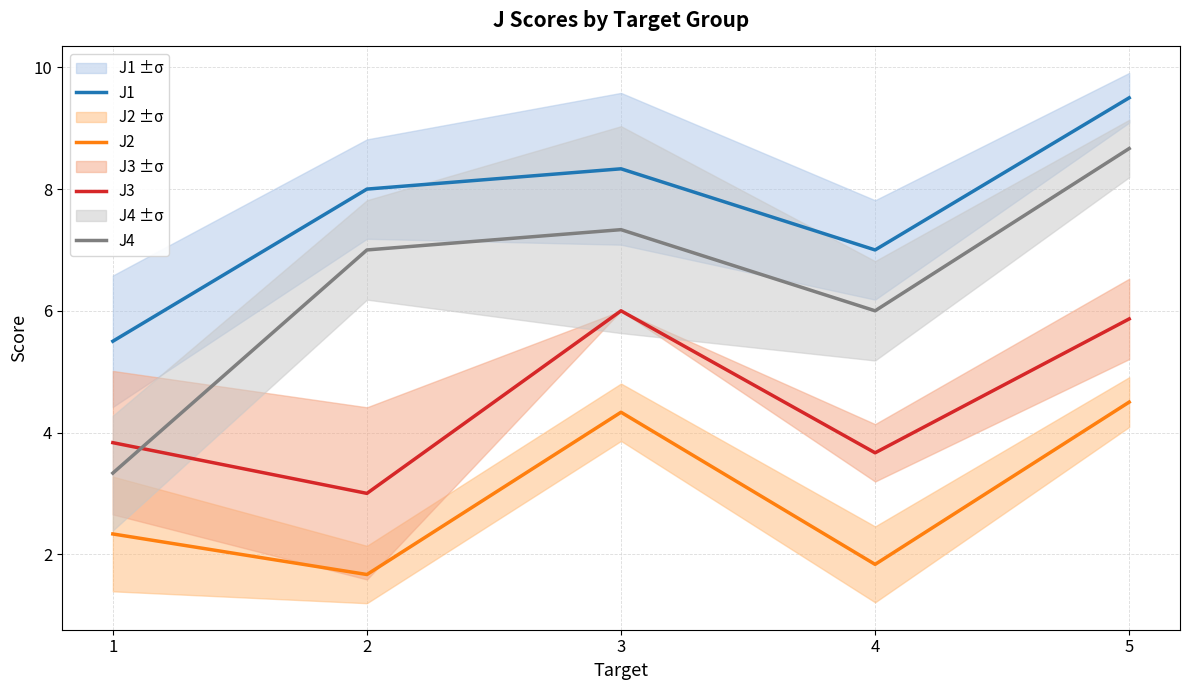

Reading left to right, transcribe all the data shown in this chart.

J1: 1=5.5	2=8.0	3=8.3	4=7.0	5=9.5
J2: 1=2.3	2=1.7	3=4.3	4=1.8	5=4.5
J3: 1=3.8	2=3.0	3=6.0	4=3.7	5=5.9
J4: 1=3.3	2=7.0	3=7.3	4=6.0	5=8.7